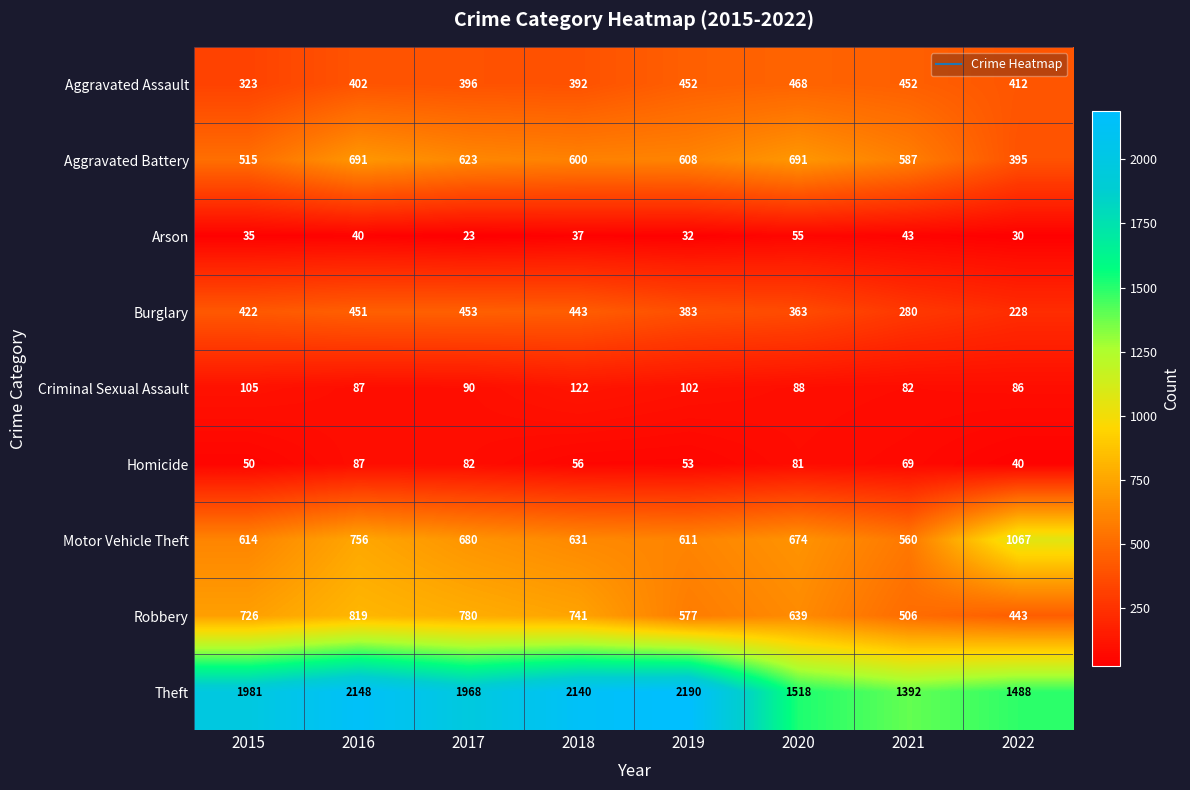

Which label corresponds to the smallest value in the chart?

2017